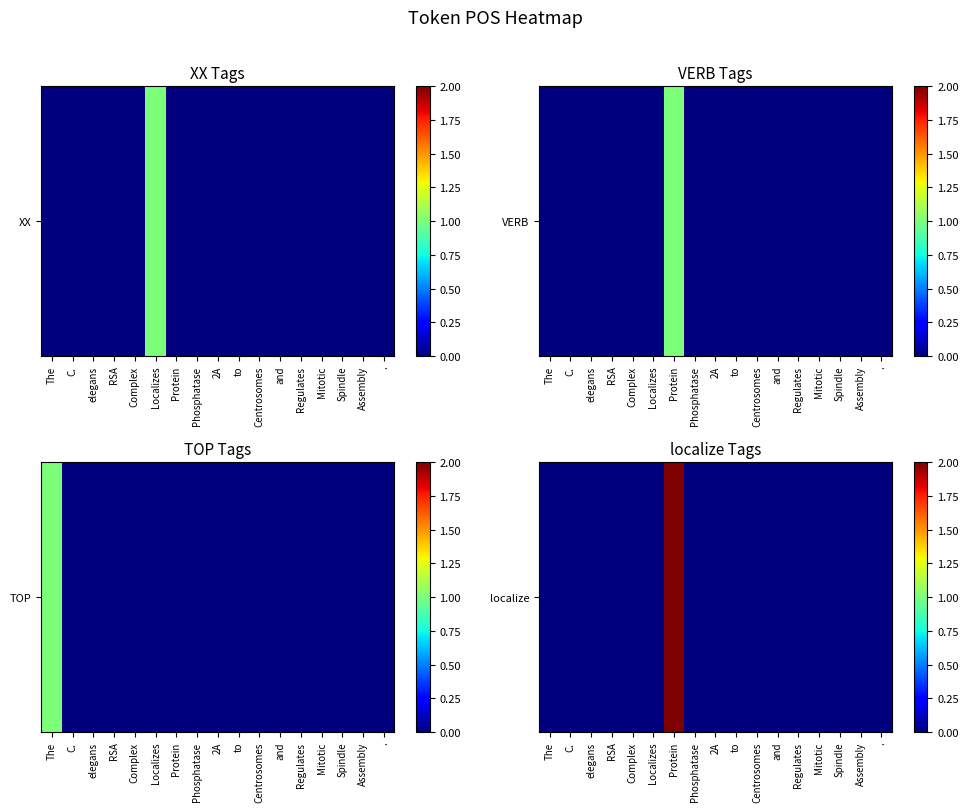

How many data points are above 0?

1